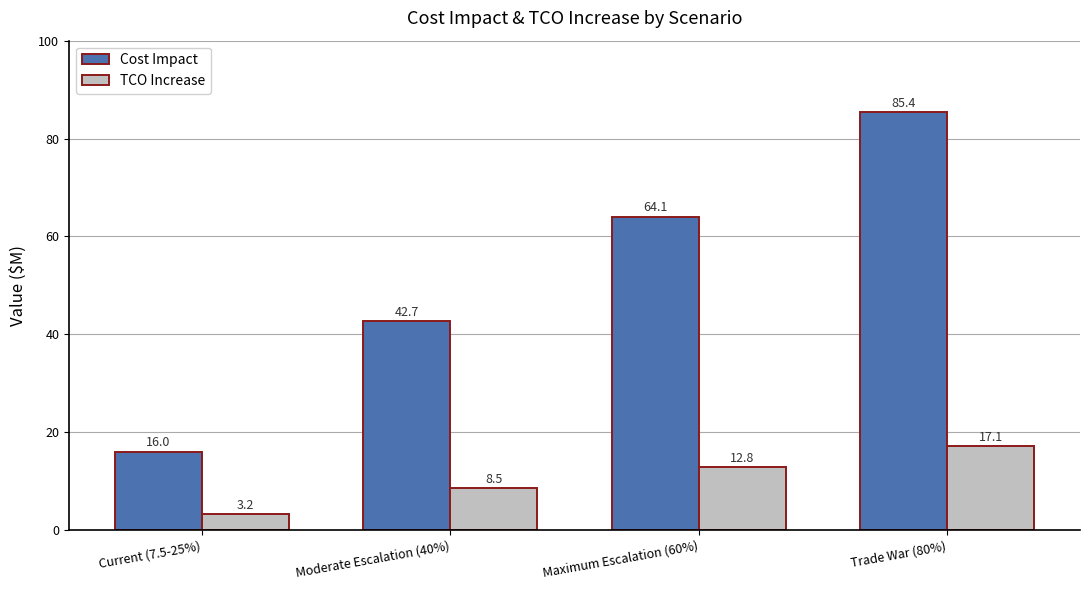

The value of Cost Impact at Moderate Escalation (40%) is 42.7. True or false?

True